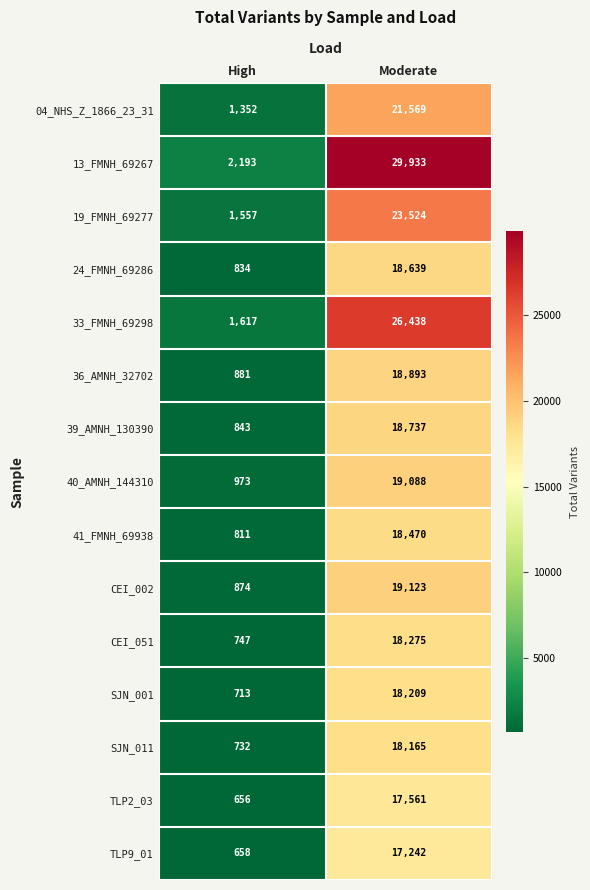

What is the difference between the highest and lowest values at High?

1537